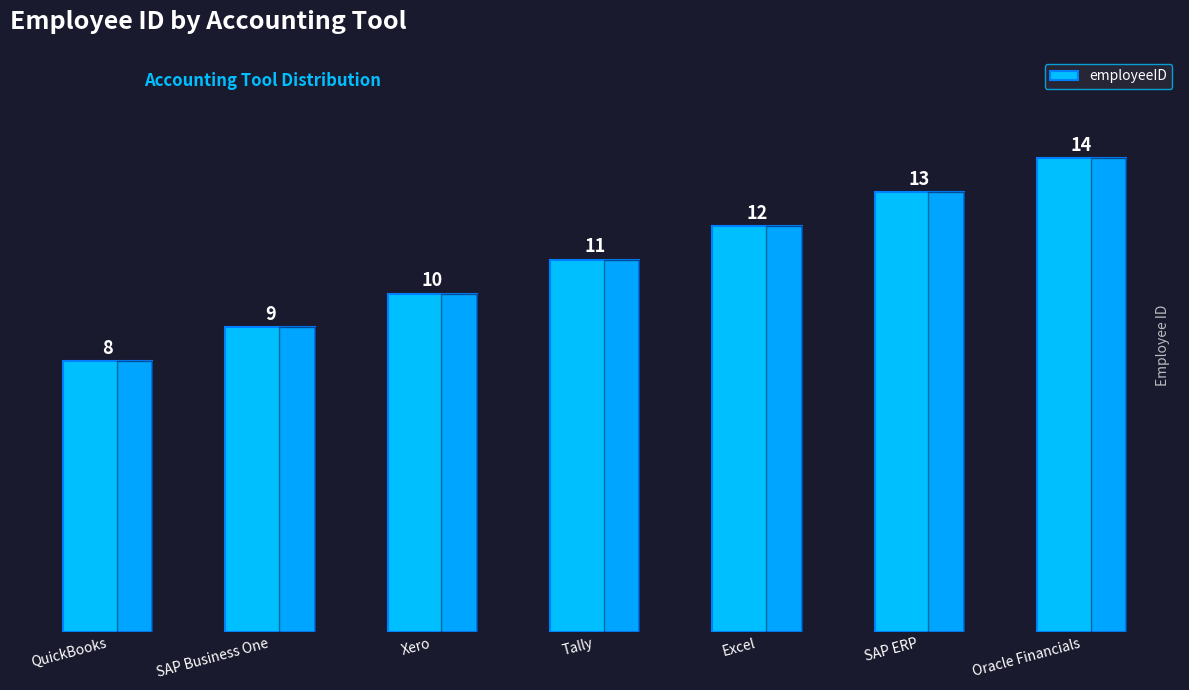

What is the difference between the values at SAP ERP and SAP Business One?

4